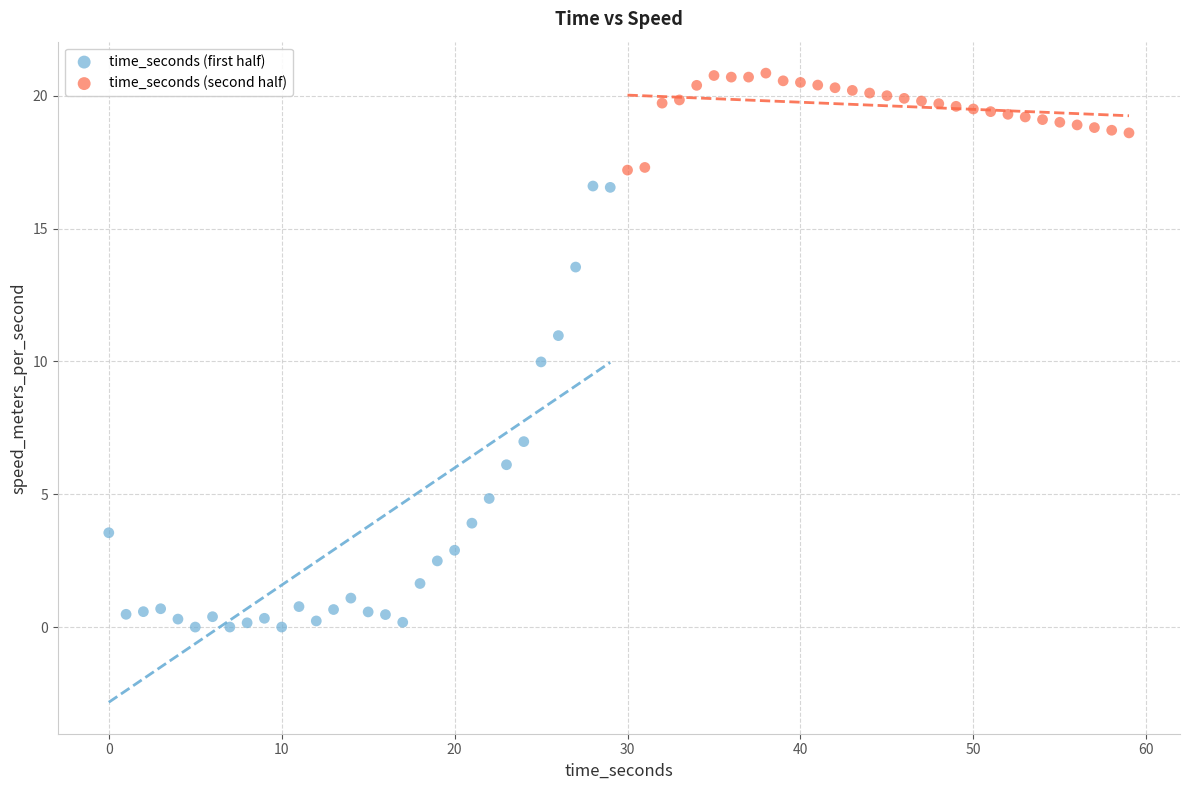

Which series has the largest Y range (max minus min)?

time_seconds (first half)